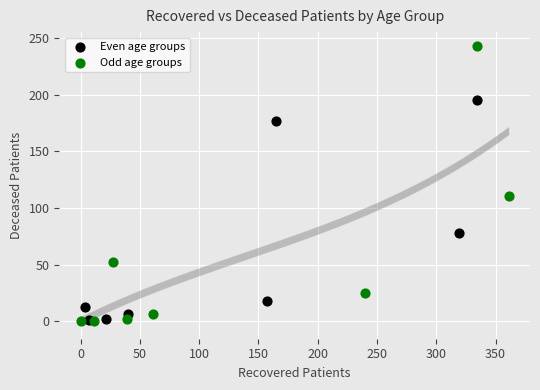

Which series has the largest Y range (max minus min)?

Odd age groups